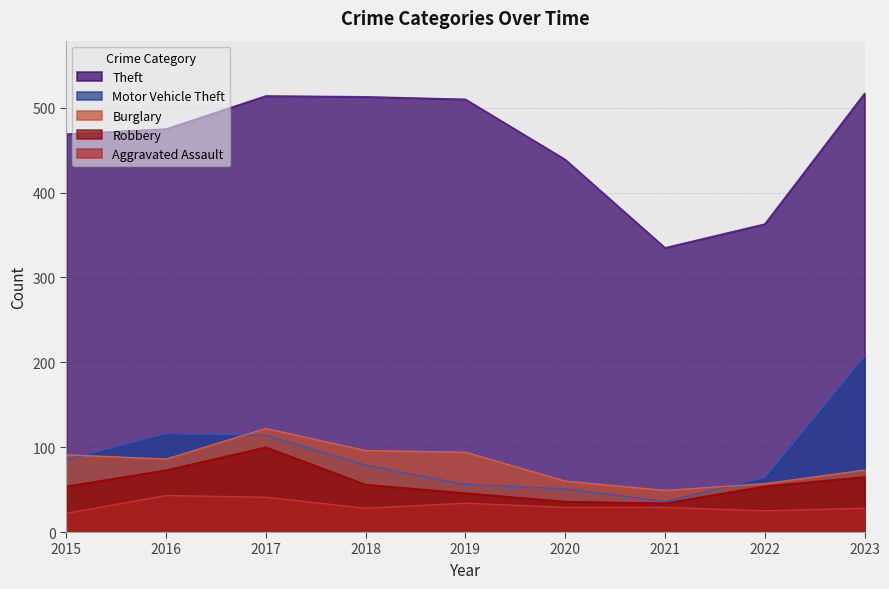

How many values in the Burglary series exceed 86?

4